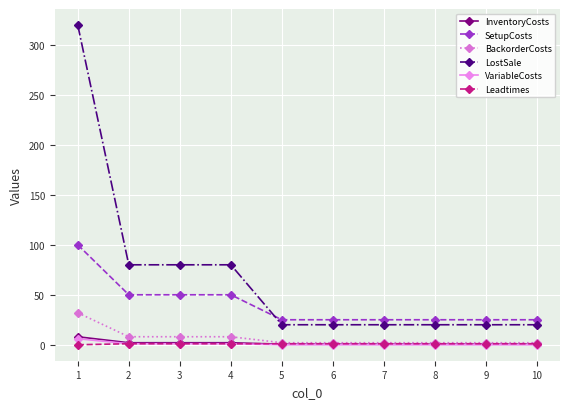

What is the total value across all series at 1?

466.0